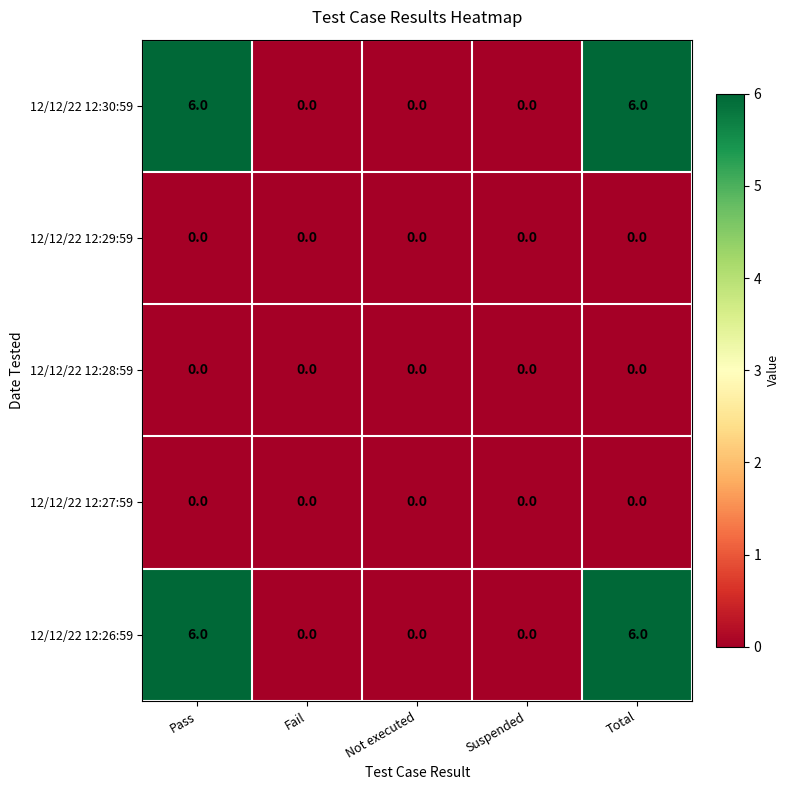

What is the spread (max minus min) of values at Total?

6